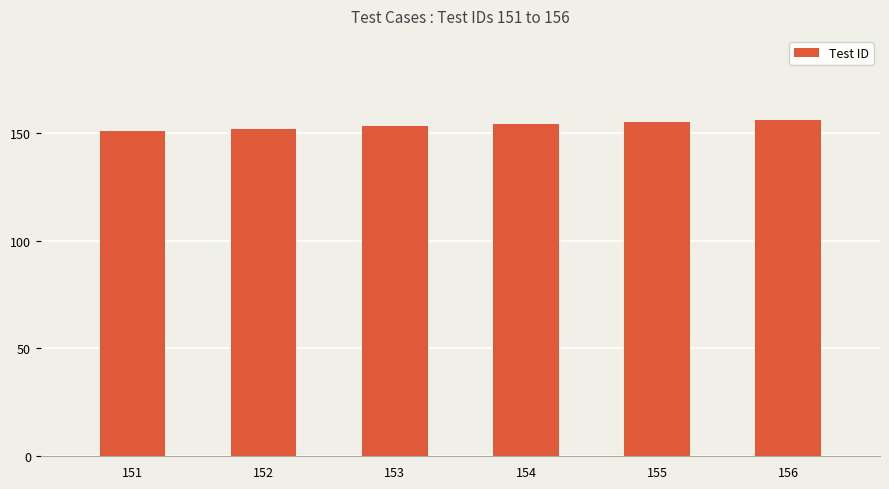

Approximately how many times larger is the value at 155 compared to 151?

1.0